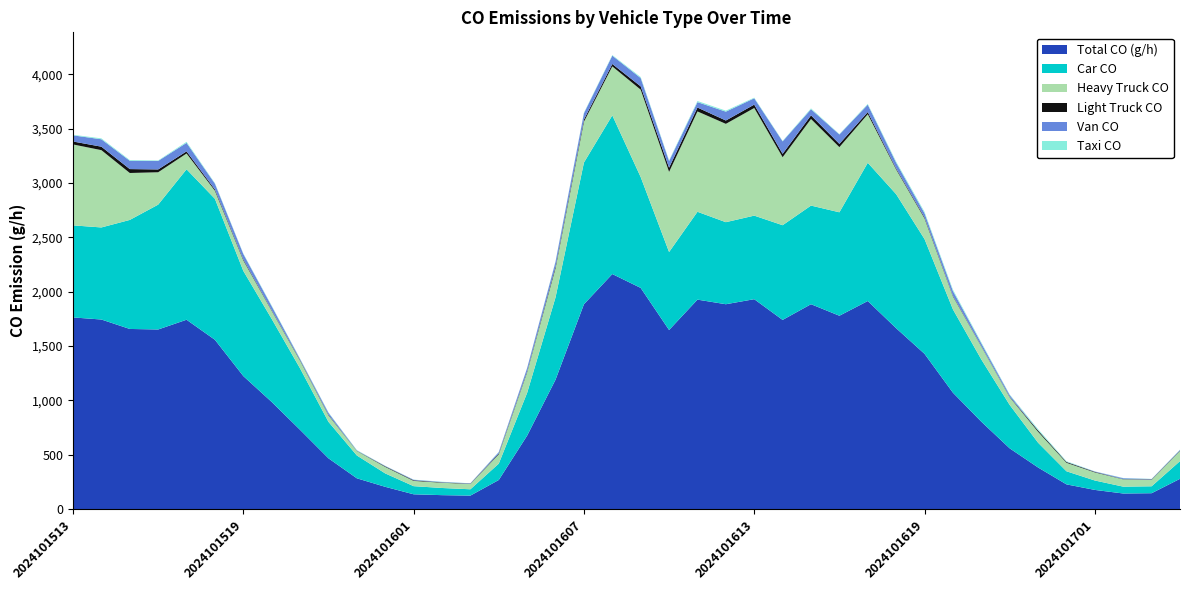

Reading right to left, list all the values displayed in this chart.

02_taxi_CO: 2024101704=2.2	2024101703=1.6	2024101702=1.9	2024101701=1.4	2024101700=5.5	2024101623=10.6	2024101622=4.9	2024101621=9.8	2024101620=12.8	2024101619=12.3	2024101618=10.1	2024101617=6.8	2024101616=3.8	2024101615=7.6	2024101614=4.1	2024101613=5.7	2024101612=9.3	2024101611=10.1	2024101610=6.5	2024101609=9.0	2024101608=5.7	2024101607=5.2	2024101606=4.6	2024101605=1.9	2024101604=2.5	2024101603=0.8	2024101602=2.5	2024101601=1.4	2024101600=1.6	2024101523=3.3	2024101522=3.8	2024101521=4.1	2024101520=6.0	2024101519=4.4	2024101518=5.2	2024101517=9.6	2024101516=4.4	2024101515=6.8	2024101514=8.2	2024101513=5.5
03_van_CO: 2024101704=6.7	2024101703=3.3	2024101702=8.3	2024101701=3.3	2024101700=1.7	2024101623=1.7	2024101622=16.6	2024101621=25.0	2024101620=43.3	2024101619=38.3	2024101618=53.3	2024101617=68.3	2024101616=86.6	2024101615=56.6	2024101614=114.9	2024101613=58.3	2024101612=81.6	2024101611=49.9	2024101610=61.6	2024101609=76.6	2024101608=76.6	2024101607=58.3	2024101606=43.3	2024101605=30.0	2024101604=13.3	2024101603=3.3	2024101602=3.3	2024101601=5.0	2024101600=3.3	2024101523=3.3	2024101522=18.3	2024101521=10.0	2024101520=36.6	2024101519=49.9	2024101518=53.3	2024101517=78.2	2024101516=78.2	2024101515=76.6	2024101514=68.3	2024101513=56.6
05_LightTruck_CO: 2024101704=3.4	2024101703=3.6	2024101702=2.2	2024101701=4.7	2024101700=7.4	2024101623=11.7	2024101622=4.0	2024101621=3.8	2024101620=6.5	2024101619=9.7	2024101618=9.3	2024101617=19.6	2024101616=30.0	2024101615=33.2	2024101614=31.1	2024101613=31.1	2024101612=30.7	2024101611=35.8	2024101610=38.6	2024101609=30.5	2024101608=22.3	2024101607=19.6	2024101606=15.8	2024101605=8.3	2024101604=7.0	2024101603=2.9	2024101602=3.2	2024101601=5.4	2024101600=5.2	2024101523=2.0	2024101522=5.2	2024101521=5.4	2024101520=5.6	2024101519=8.8	2024101518=11.5	2024101517=19.6	2024101516=26.1	2024101515=35.9	2024101514=32.0	2024101513=27.0
06_HeavyTruck_CO: 2024101704=93.1	2024101703=59.6	2024101702=67.0	2024101701=74.5	2024101700=78.2	2024101623=100.6	2024101622=70.8	2024101621=119.2	2024101620=119.2	2024101619=189.9	2024101618=227.2	2024101617=446.9	2024101616=599.6	2024101615=797.0	2024101614=625.6	2024101613=990.6	2024101612=905.0	2024101611=923.6	2024101610=737.4	2024101609=804.4	2024101608=450.6	2024101607=376.1	2024101606=268.1	2024101605=189.9	2024101604=85.7	2024101603=48.4	2024101602=48.4	2024101601=48.4	2024101600=59.6	2024101523=41.0	2024101522=59.6	2024101521=70.8	2024101520=74.5	2024101519=96.8	2024101518=74.5	2024101517=145.2	2024101516=297.9	2024101515=432.0	2024101514=711.3	2024101513=744.8
01_car_CO: 2024101704=162.9	2024101703=63.8	2024101702=63.1	2024101701=86.7	2024101700=120.7	2024101623=228.1	2024101622=399.4	2024101621=572.7	2024101620=766.9	2024101619=1056.0	2024101618=1233.6	2024101617=1272.4	2024101616=952.0	2024101615=907.7	2024101614=871.6	2024101613=769.0	2024101612=755.1	2024101611=808.5	2024101610=717.7	2024101609=1020.0	2024101608=1460.3	2024101607=1304.3	2024101606=757.9	2024101605=393.8	2024101604=150.5	2024101603=58.2	2024101602=65.9	2024101601=74.9	2024101600=123.4	2024101523=210.1	2024101522=335.6	2024101521=565.1	2024101520=764.1	2024101519=968.0	2024101518=1297.3	2024101517=1384.7	2024101516=1149.0	2024101515=1003.3	2024101514=847.3	2024101513=847.3
Total_CO: 2024101704=278.9	2024101703=146.4	2024101702=143.8	2024101701=176.7	2024101700=227.7	2024101623=383.1	2024101622=559.3	2024101621=804.9	2024101620=1071.5	2024101619=1429.1	2024101618=1664.8	2024101617=1915.1	2024101616=1779.7	2024101615=1885.8	2024101614=1741.2	2024101613=1932.0	2024101612=1885.6	2024101611=1927.9	2024101610=1648.5	2024101609=2035.7	2024101608=2163.4	2024101607=1885.2	2024101606=1191.6	2024101605=676.7	2024101604=268.1	2024101603=124.3	2024101602=128.5	2024101601=136.4	2024101600=205.1	2024101523=283.6	2024101522=467.5	2024101521=729.7	2024101520=986.2	2024101519=1224.5	2024101518=1558.2	2024101517=1742.9	2024101516=1653.2	2024101515=1658.1	2024101514=1744.9	2024101513=1764.1